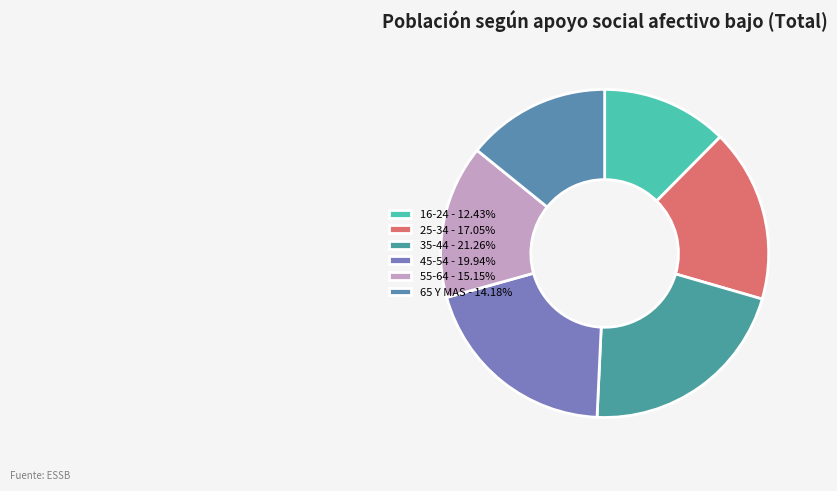

Between 55-64 and 35-44, which is larger?

35-44